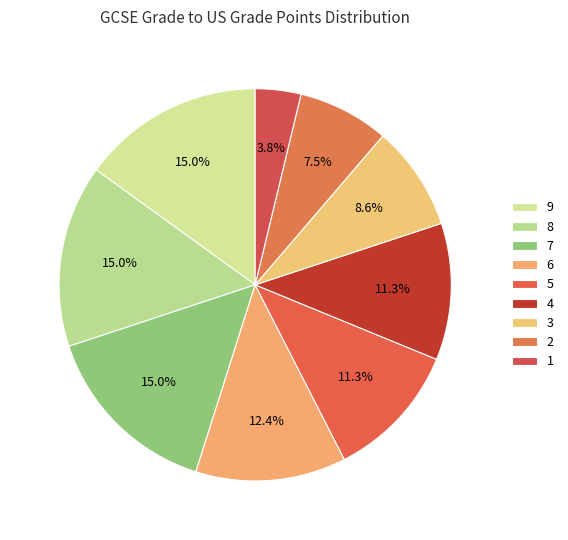

Is it true that 8 is 15% of the pie?

True